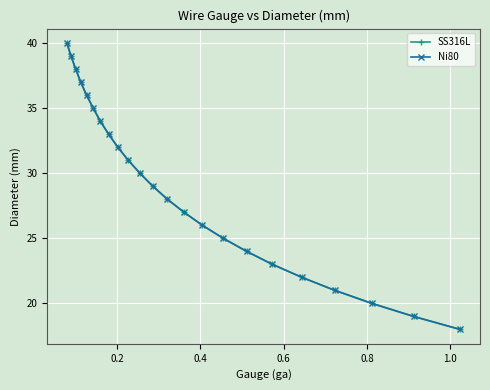

Is it true that SS316L equals 45 at 7?

False